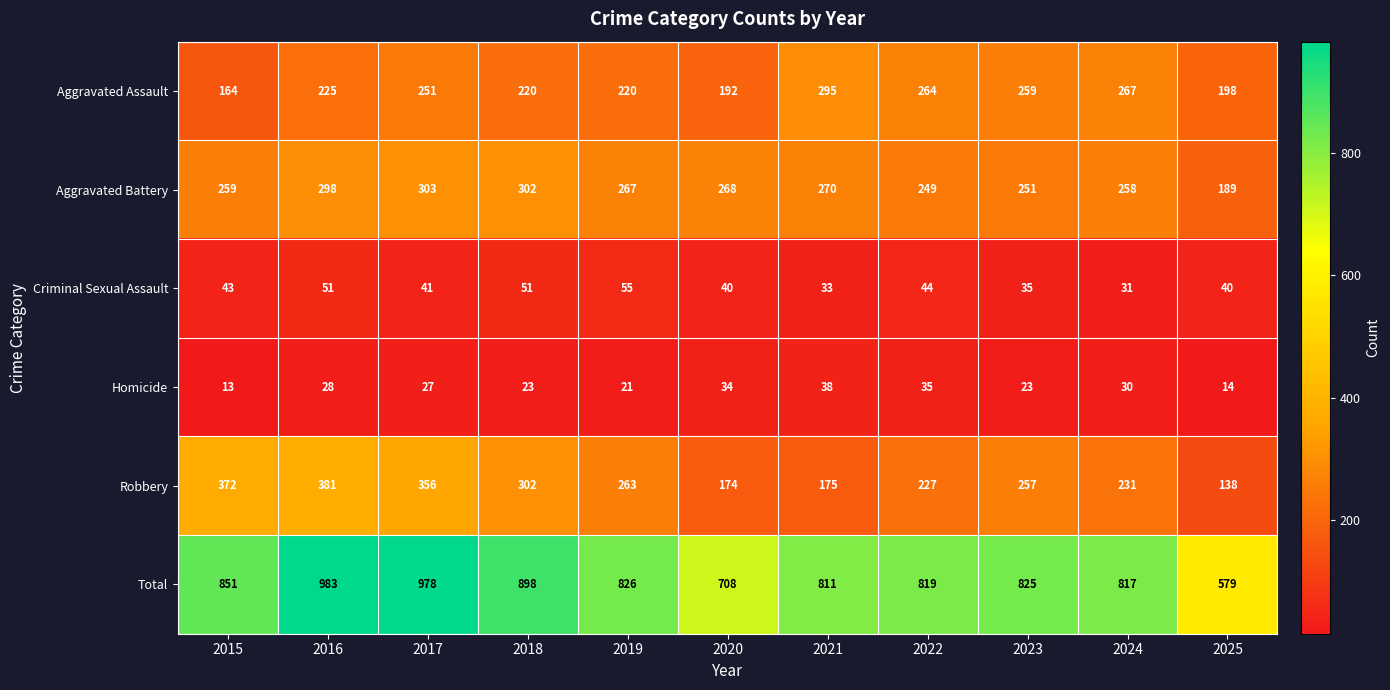

Is it true that Aggravated Assault equals 264 at 2022?

True